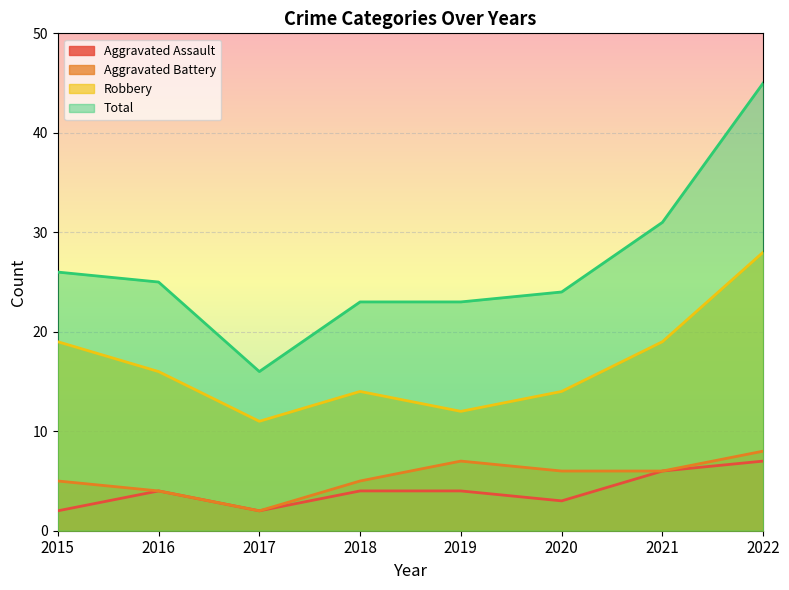

At which label does Total first exceed 25?

2015